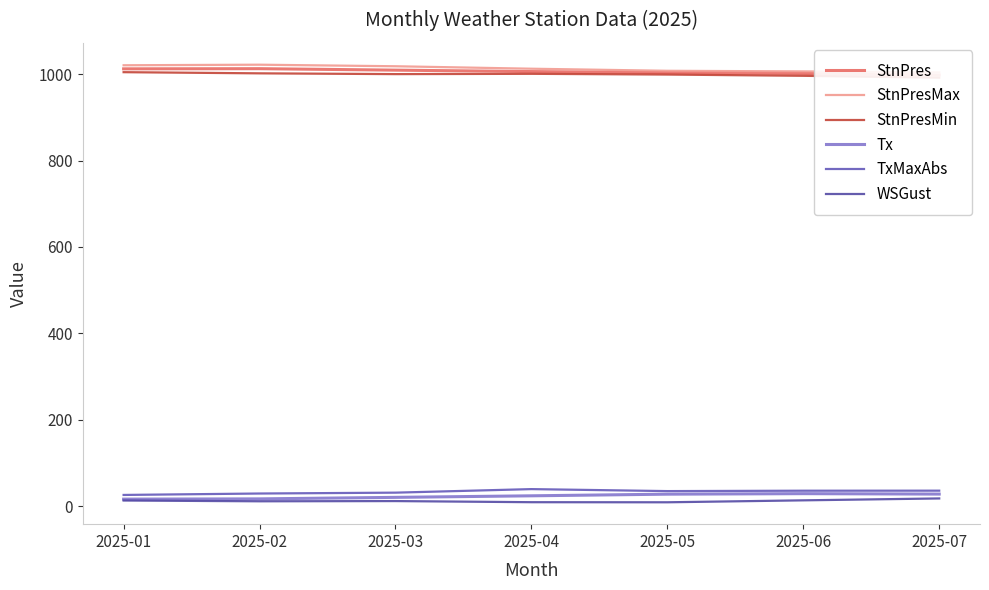

Which has a higher value, 2025-06 or 2025-02?

2025-02